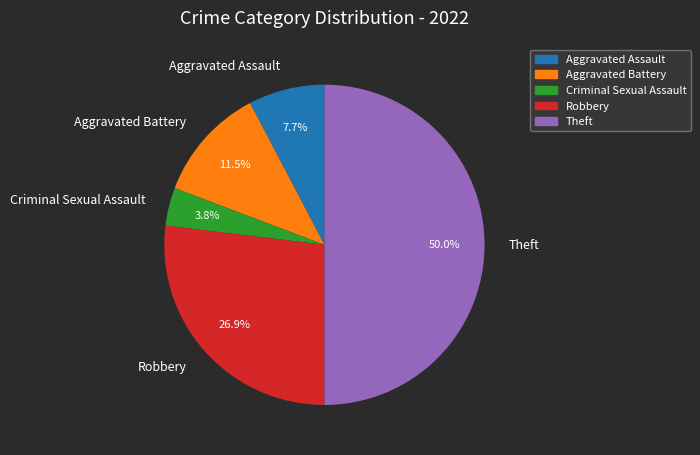

What percentage do Aggravated Assault and Robbery together represent?

34.6%